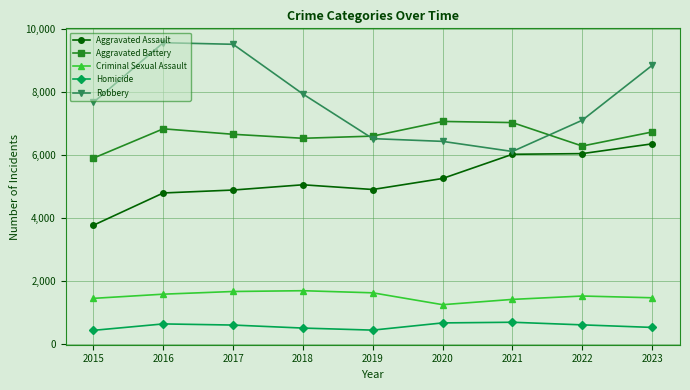

What is the average value of the Robbery series?

7737